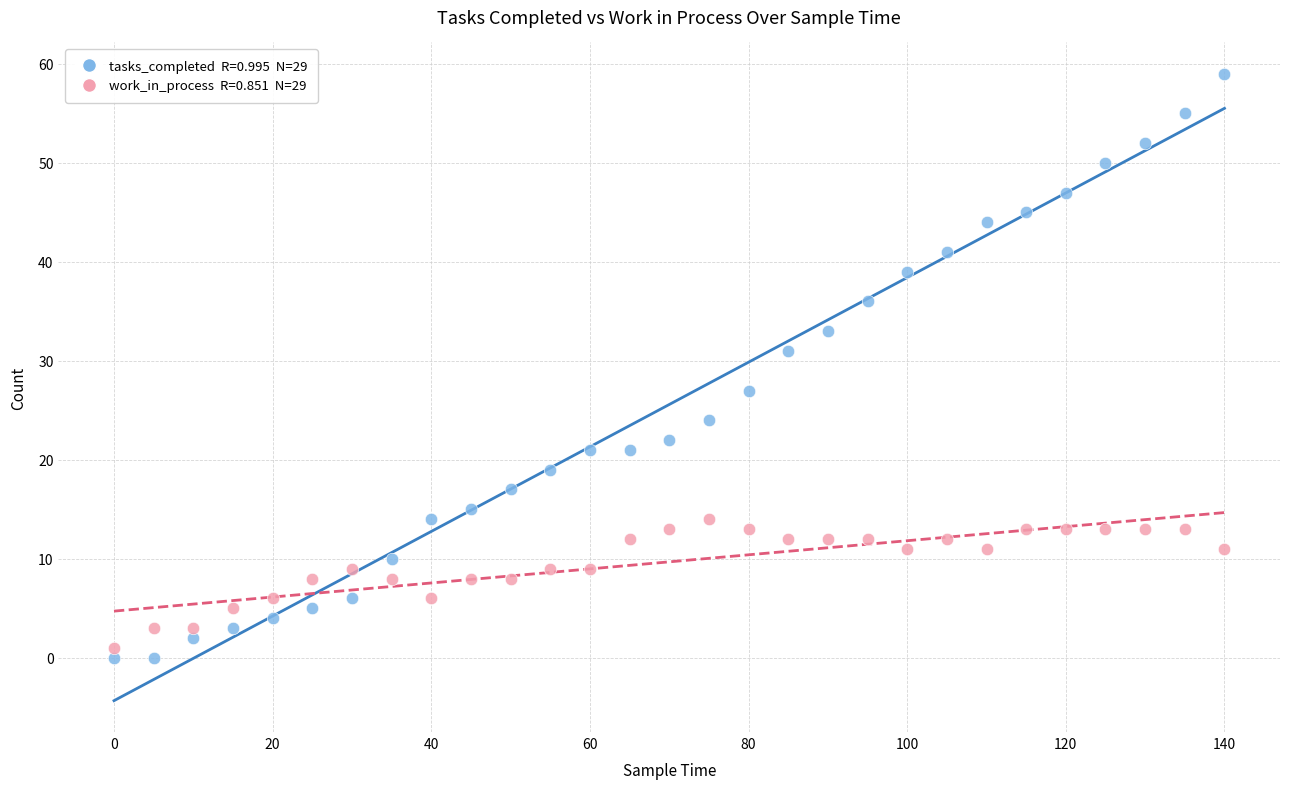

Across all data points, what is the range of X values (max minus min)?

140